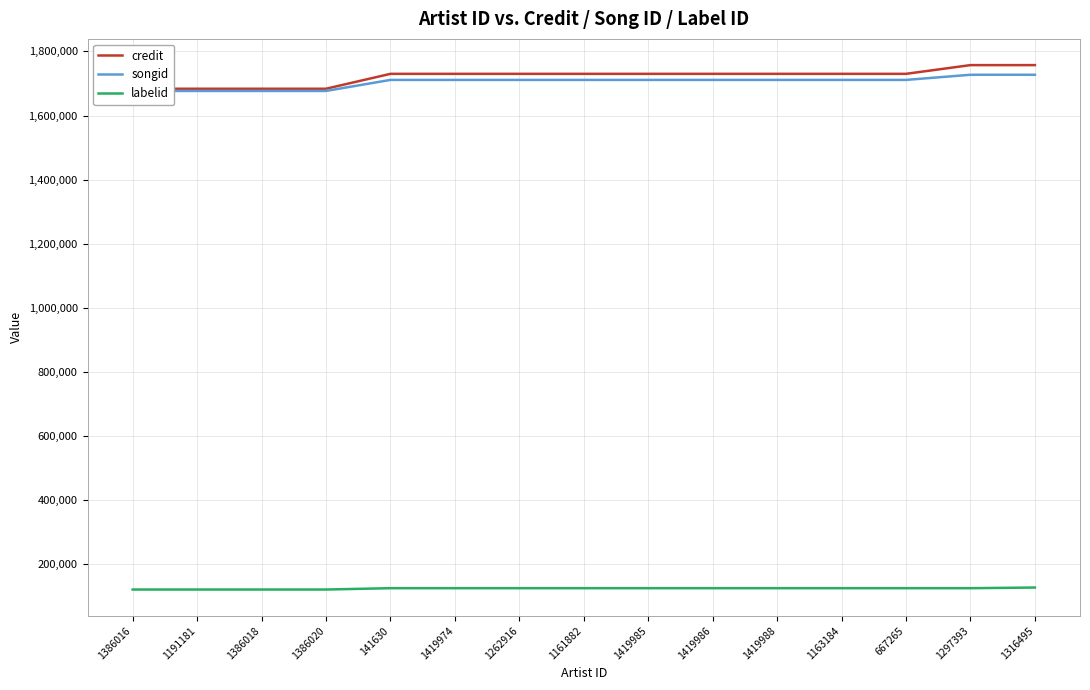

What is the label of the 2nd point from the right?

1297393